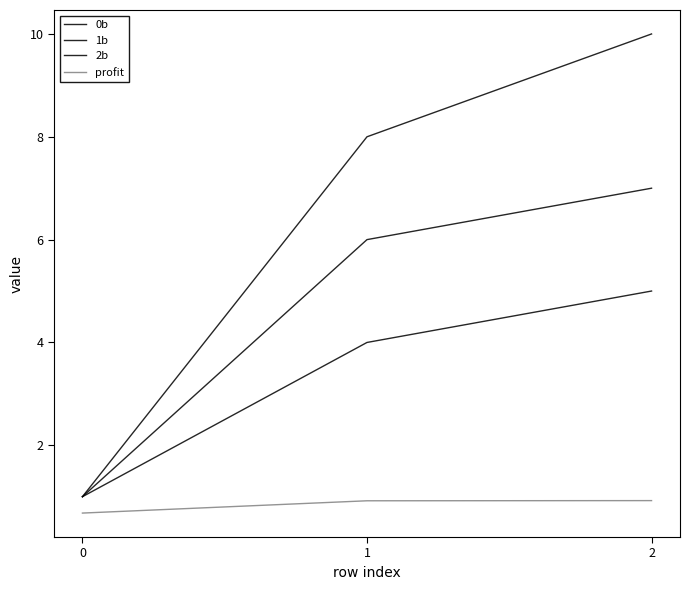

How many lines are shown in the chart?

4